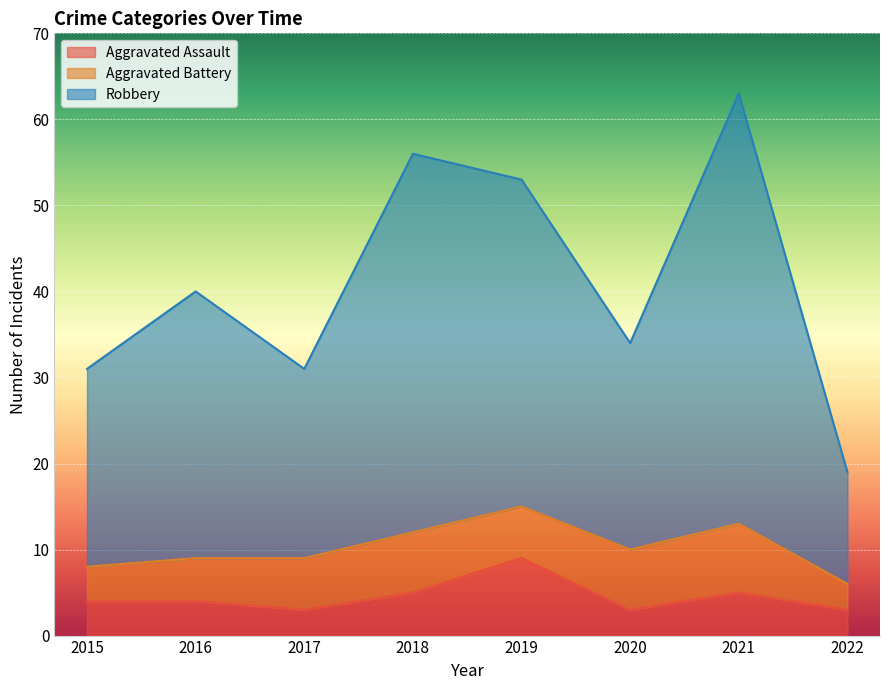

Which has a higher value, 2019 or 2015?

2019